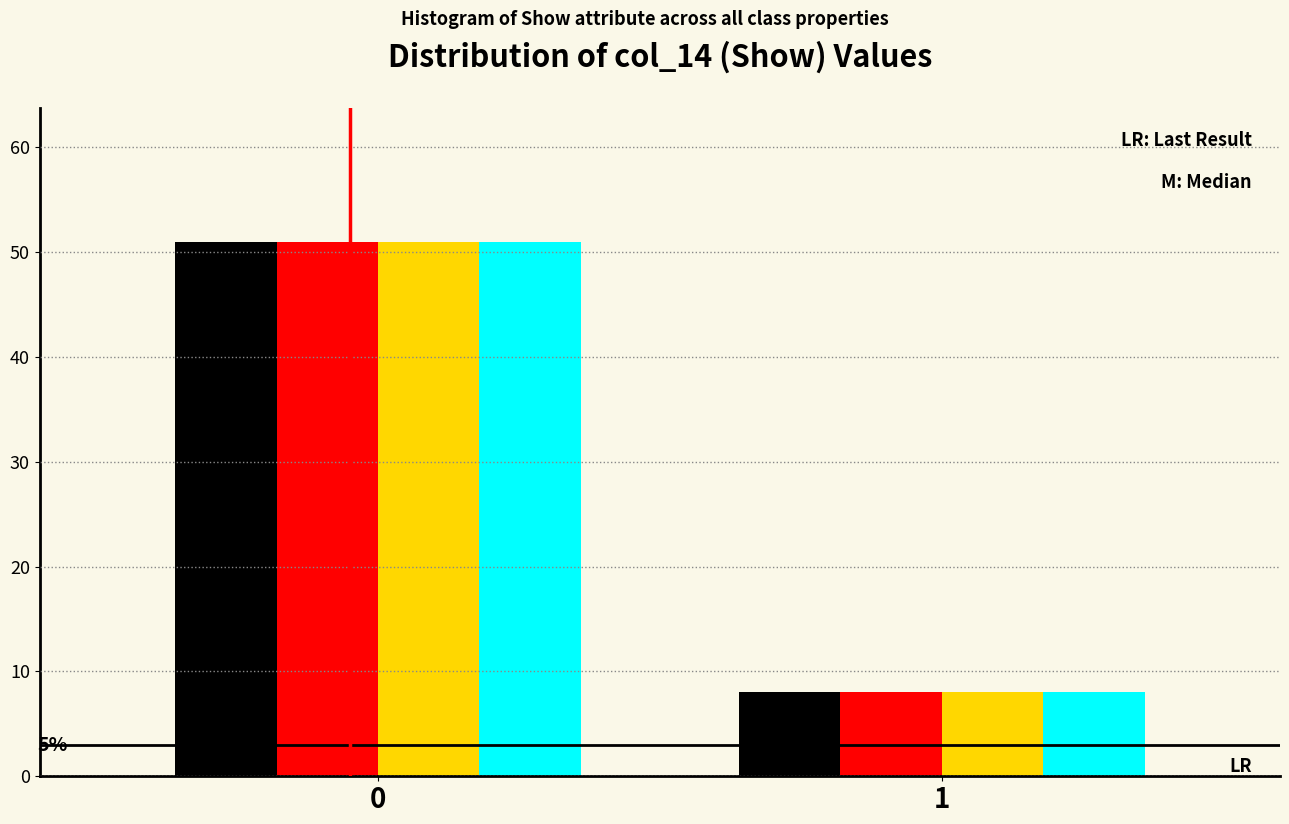

What is the total value across all series at 1?

32